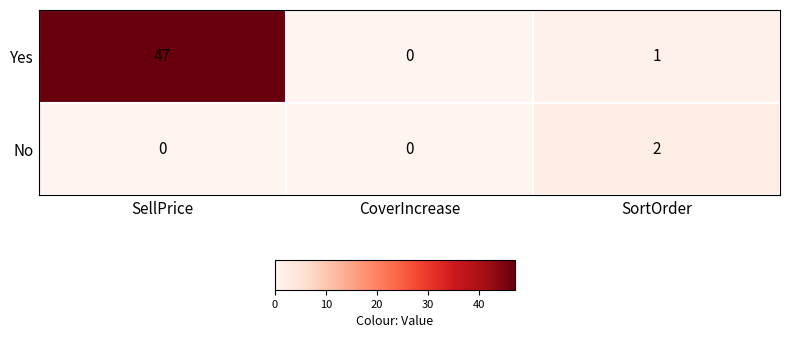

Between SellPrice and CoverIncrease, which series saw the biggest shift?

Yes